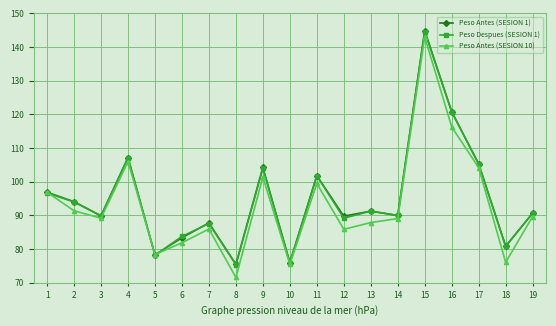

What is the value of the Peso Despues (SESION 1) point at the 2nd from the left?

94.0